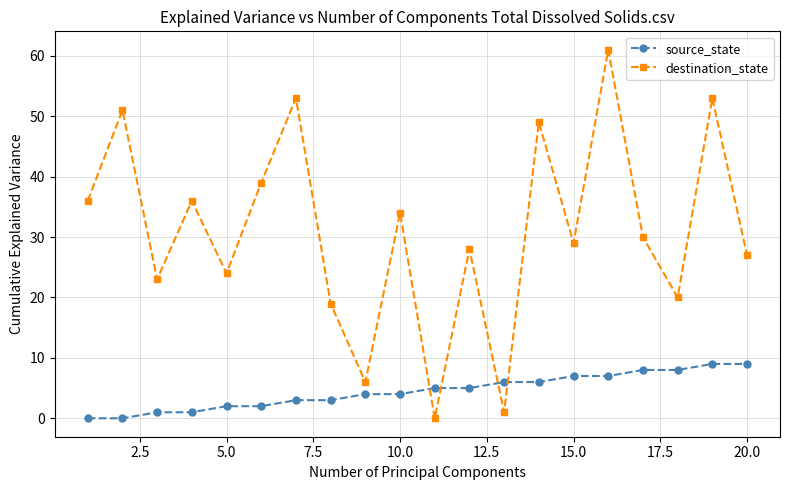

At how many categories does at least one series exceed 38?

6